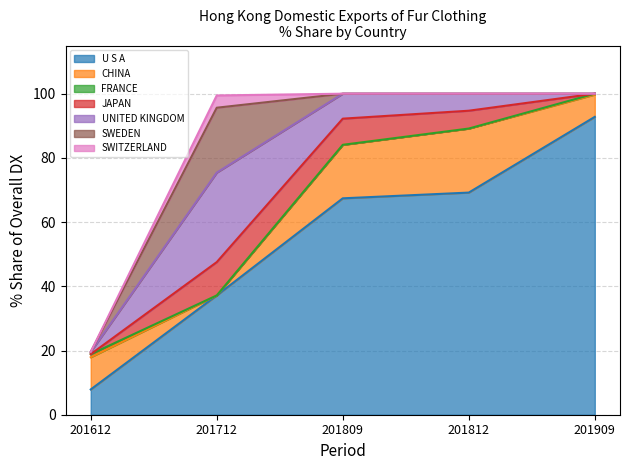

True or false: 201809_% Share has more than 1 points higher than both neighbors.

False